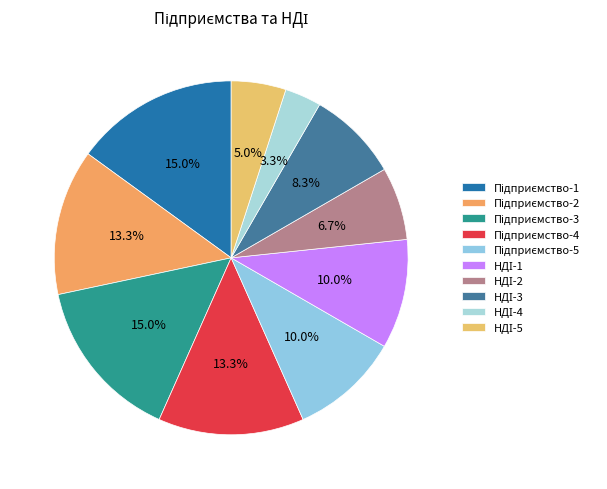

How many segments does this pie chart have?

10